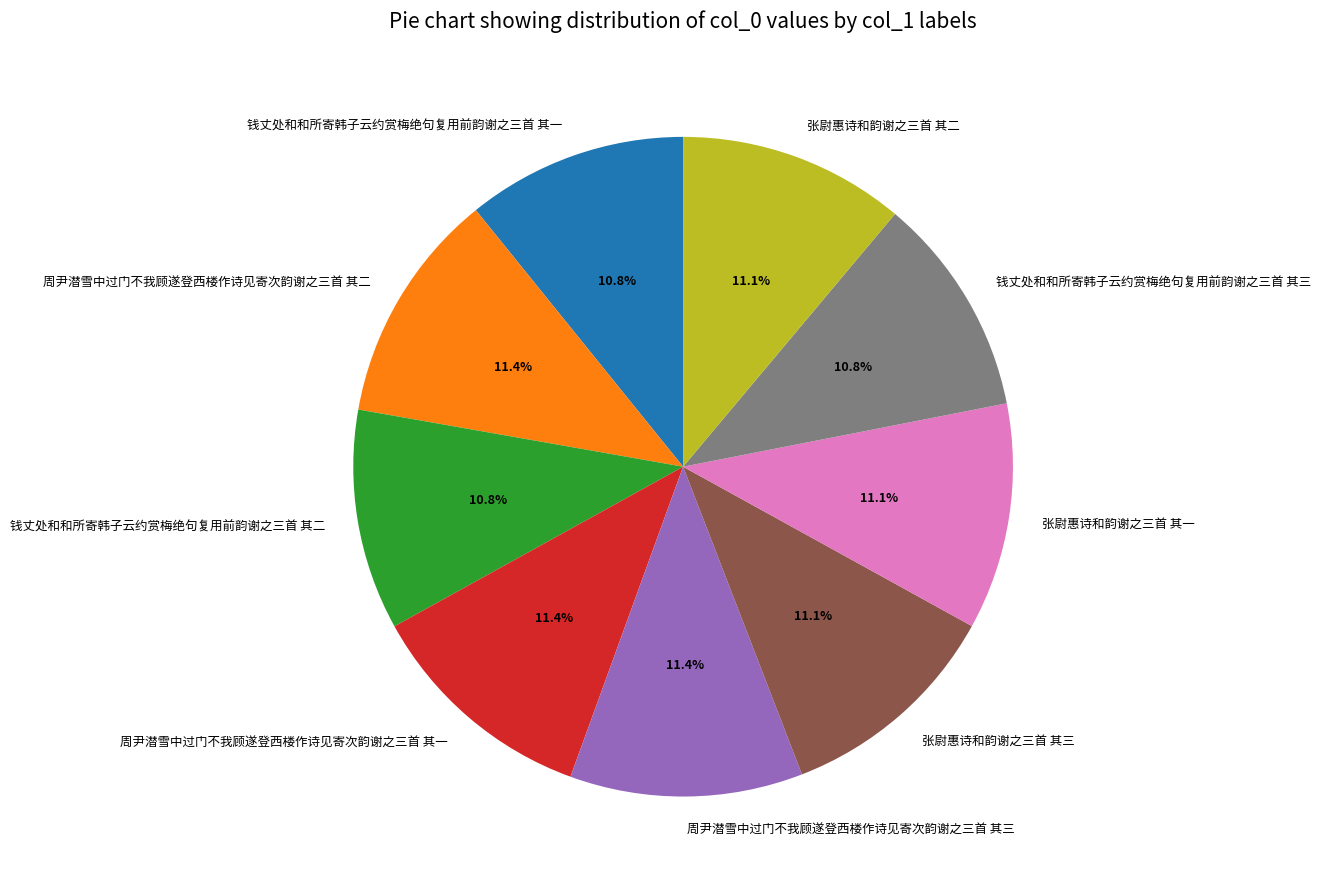

To the nearest percent, what percentage of the pie is 张尉惠诗和韵谢之三首 其二?

11%